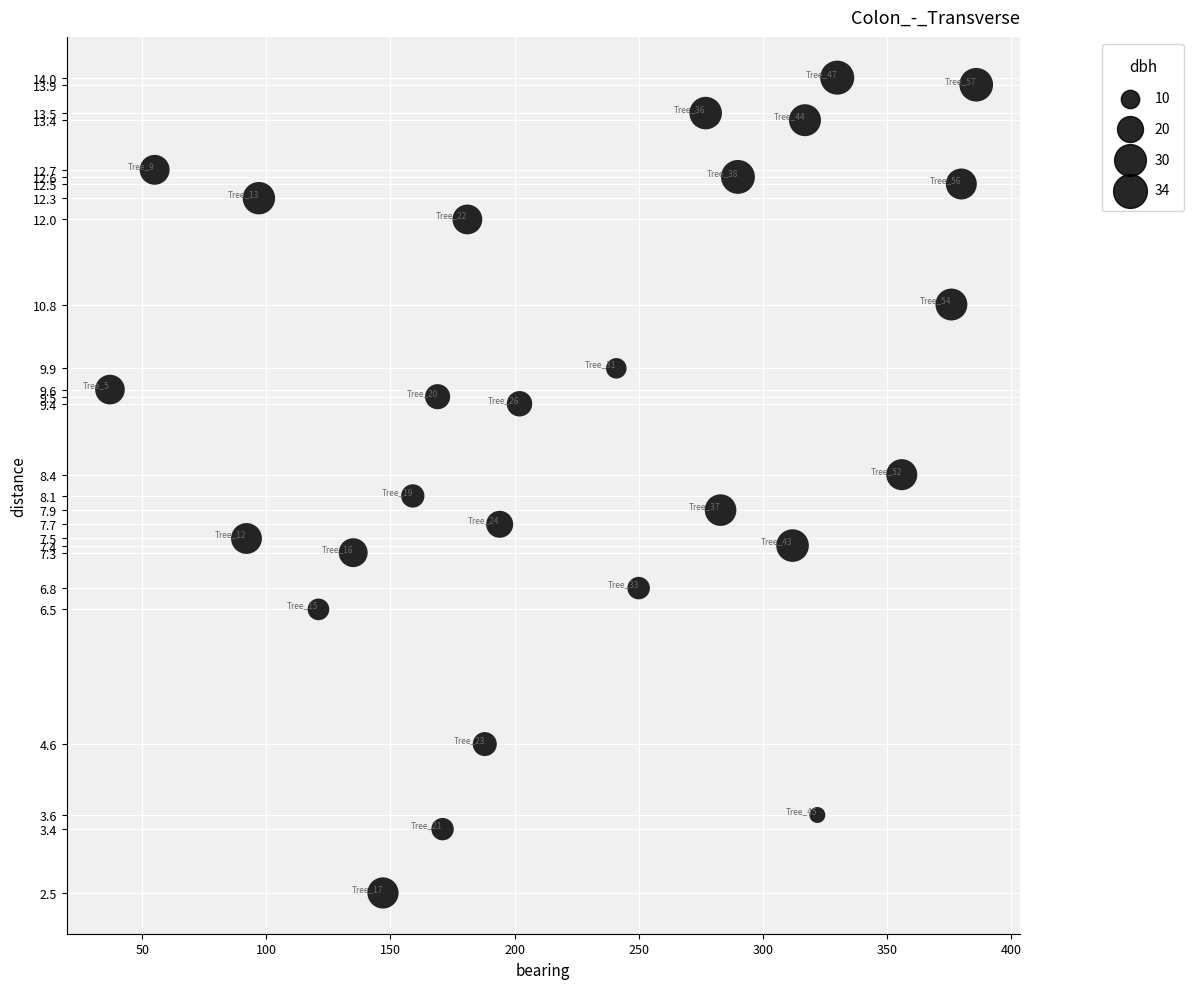

What is the range of Y values (max minus min)?

11.5